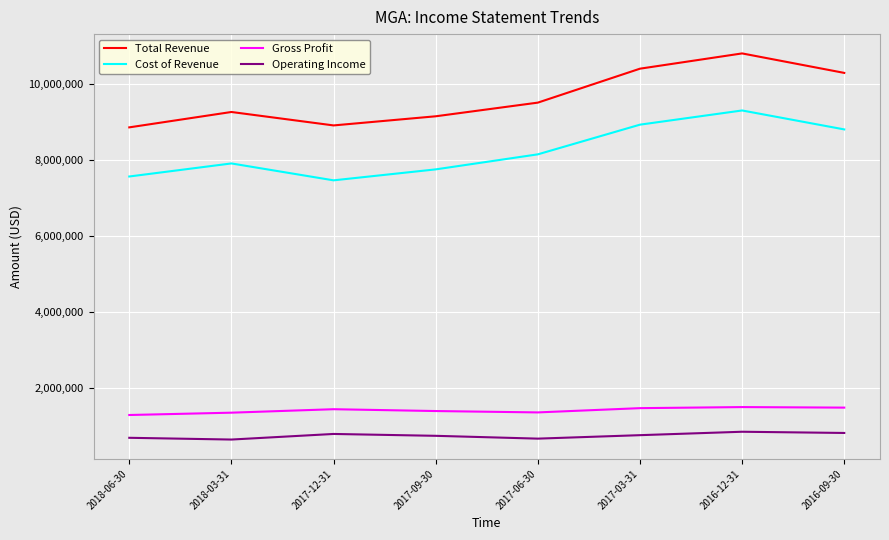

Read the Cost of Revenue value at 2017-03-31, to the nearest 10.

8920000